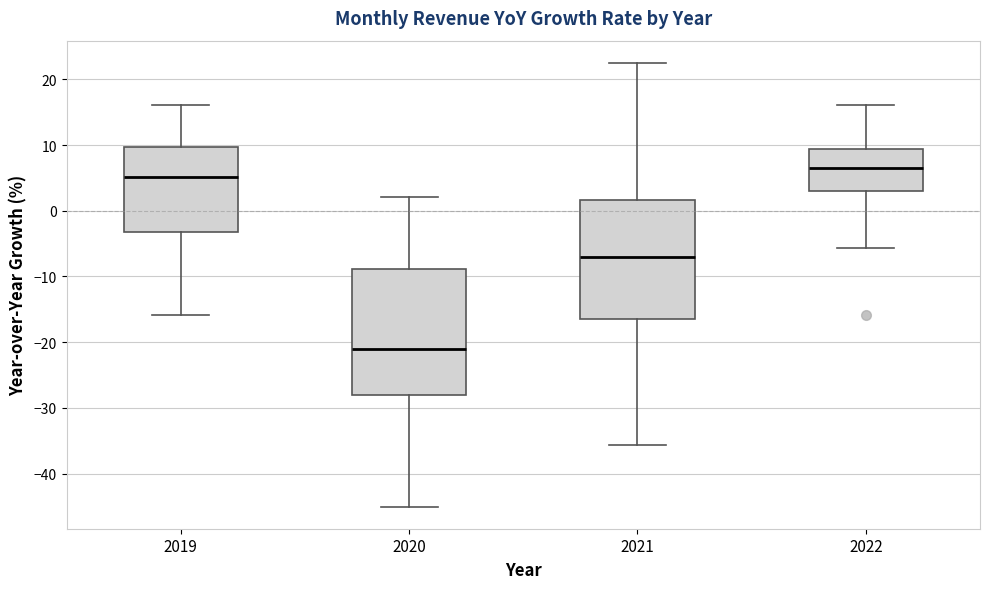

Reading left to right, read every box against the y-axis: the position of its median line, the range the box covers, and the ends of its whiskers. The values are not printed on the chart, so give them approximately, as read against the axis.

2019: median 5, box -3 to 10, whiskers -16 to 16
2020: median -21, box -28 to -9, whiskers -45 to 2
2021: median -7, box -16 to 2, whiskers -36 to 23
2022: median 6, box 3 to 9, whiskers -6 to 16